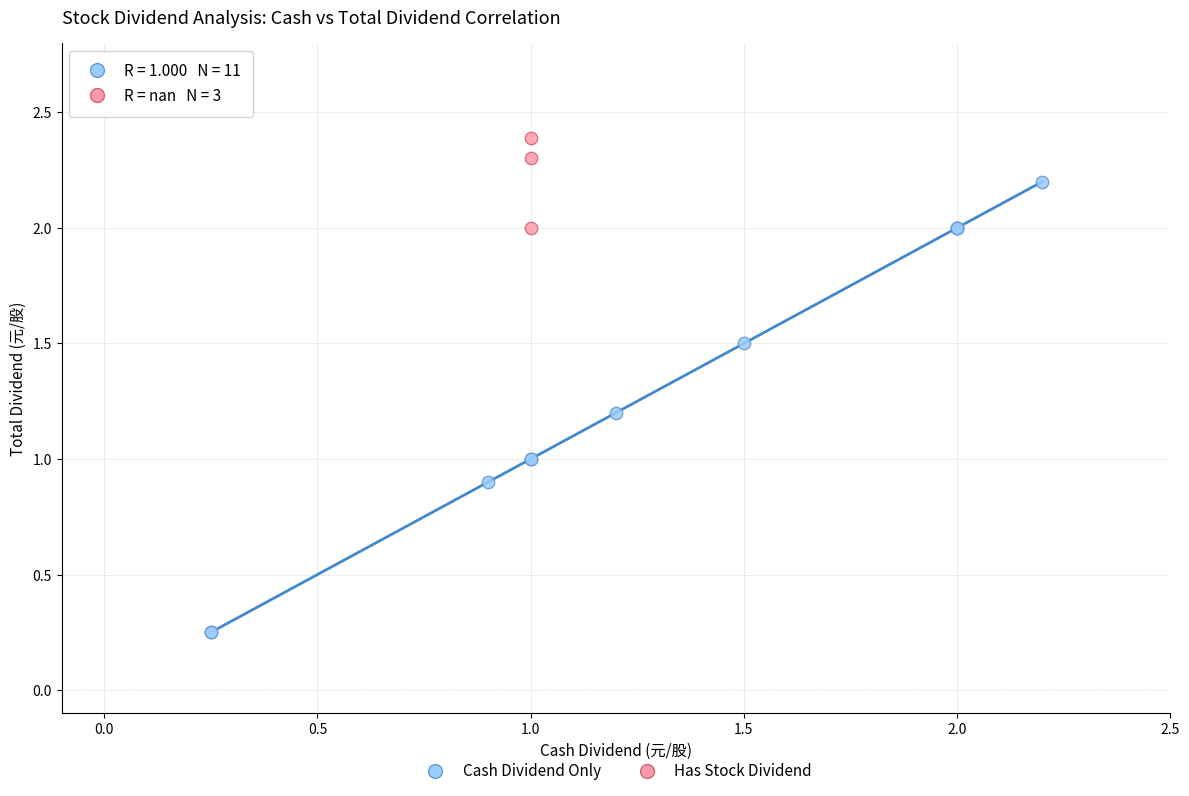

Which series reaches the minimum Y coordinate?

Cash Dividend Only